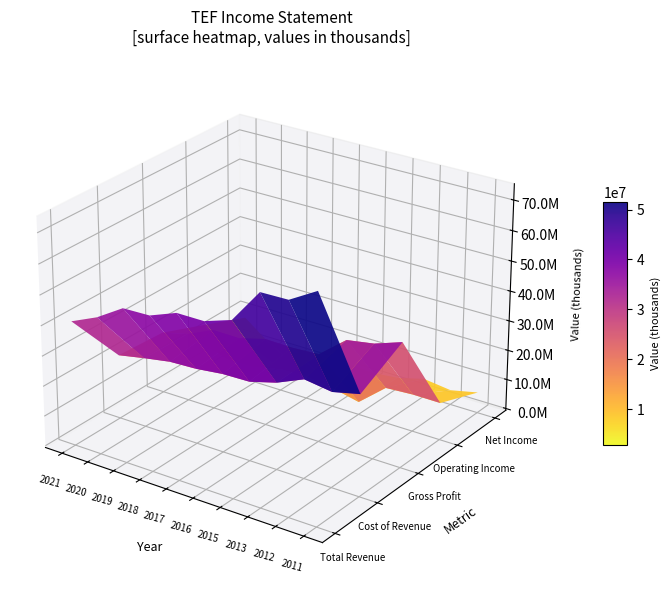

Reading left to right, list all the values displayed in this chart.

Total Revenue: 2021=40765600	2020=44708600	2019=50257200	2018=50538500	2017=53979100	2016=54008200	2015=56997300	2013=68256400	2012=68466900	2011=73758700
Cost of Revenue: 2021=20852400	2020=22582600	2019=24103200	2018=24490300	2017=25536500	2016=25751300	2015=28217400	2013=32102400	2012=30801100	2011=32920700
Gross Profit: 2021=19913100	2020=22126000	2019=26154000	2018=26048200	2017=28442600	2016=28256800	2015=28779900	2013=36153900	2012=37665800	2011=40838000
Operating Income: 2021=14100900	2020=4295900	2019=4709000	2018=6769200	2017=7048400	2016=5676300	2015=3658600	2013=11304100	2012=11856200	2011=11813200
Net Income: 2021=8182800	2020=1381400	2019=892600	2018=3040000	2017=2964200	2016=2193100	2015=3061800	2013=5461800	2012=4312900	2011=6342100